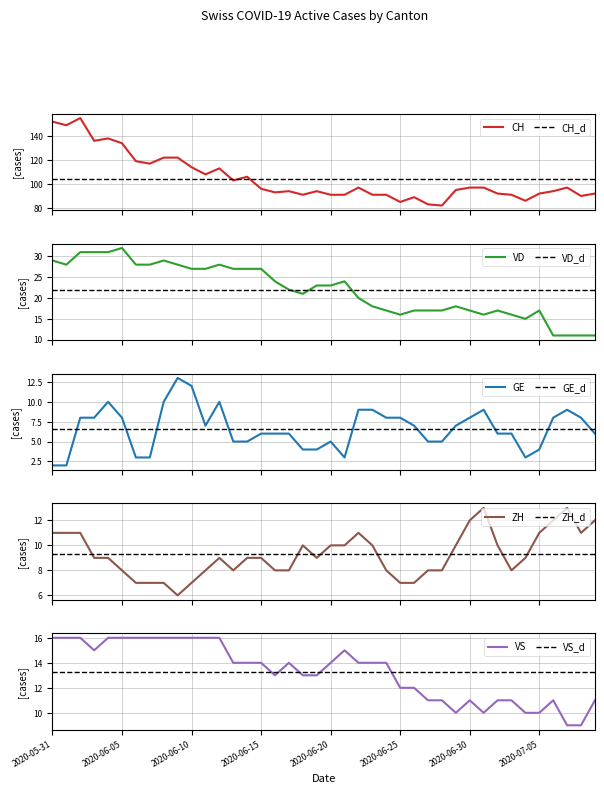

Reading left to right, extract all data points from this chart.

CH: 152	149	155	136	138	134	119	117	122	122	114	108	113	103	106	96	93	94	91	94	91	91	97	91	91	85	89	83	82	95	97	97	92	91	86	92	94	97	90	92
VD: 29	28	31	31	31	32	28	28	29	28	27	27	28	27	27	27	24	22	21	23	23	24	20	18	17	16	17	17	17	18	17	16	17	16	15	17	11	11	11	11
GE: 2	2	8	8	10	8	3	3	10	13	12	7	10	5	5	6	6	6	4	4	5	3	9	9	8	8	7	5	5	7	8	9	6	6	3	4	8	9	8	6
ZH: 11	11	11	9	9	8	7	7	7	6	7	8	9	8	9	9	8	8	10	9	10	10	11	10	8	7	7	8	8	10	12	13	10	8	9	11	12	13	11	12
VS: 16	16	16	15	16	16	16	16	16	16	16	16	16	14	14	14	13	14	13	13	14	15	14	14	14	12	12	11	11	10	11	10	11	11	10	10	11	9	9	11